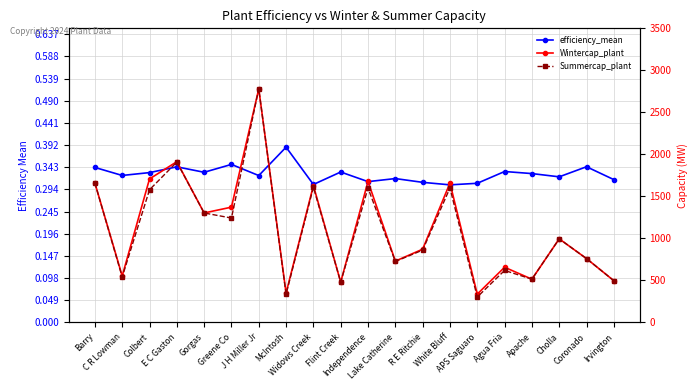

Which series has the largest total across all categories?

Wintercap_plant